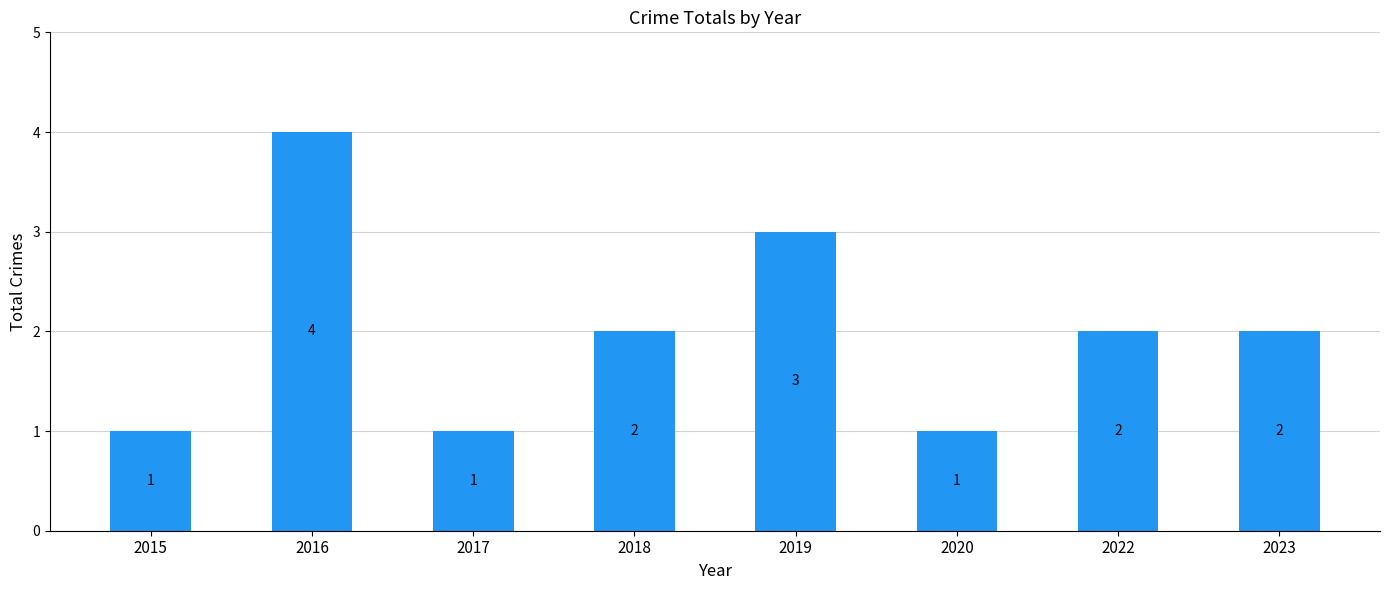

What is the maximum value shown in the chart?

4